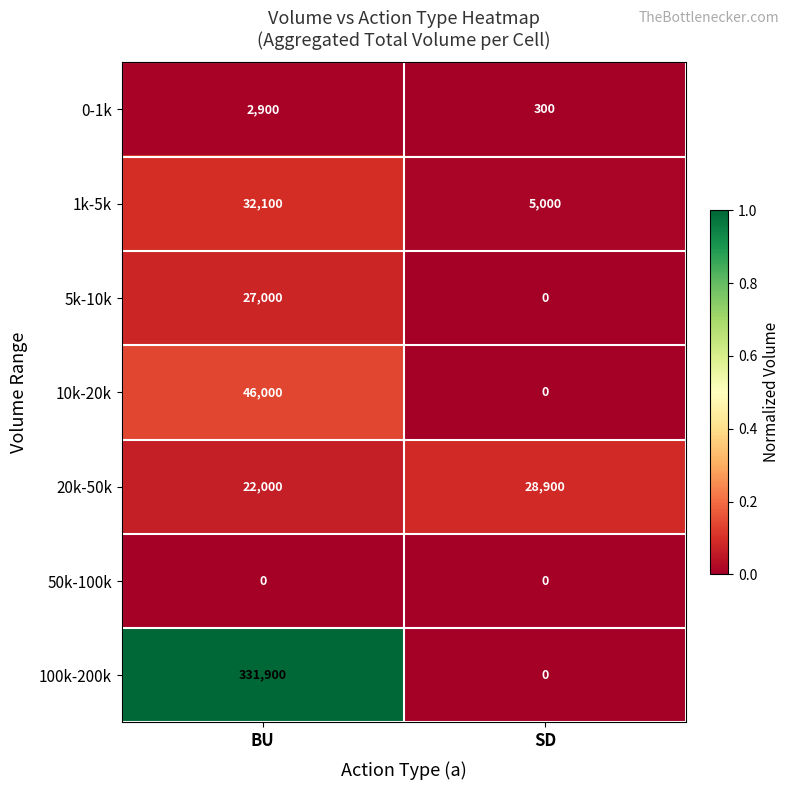

The 1k-5k series shows 8258 at SD. True or false?

False